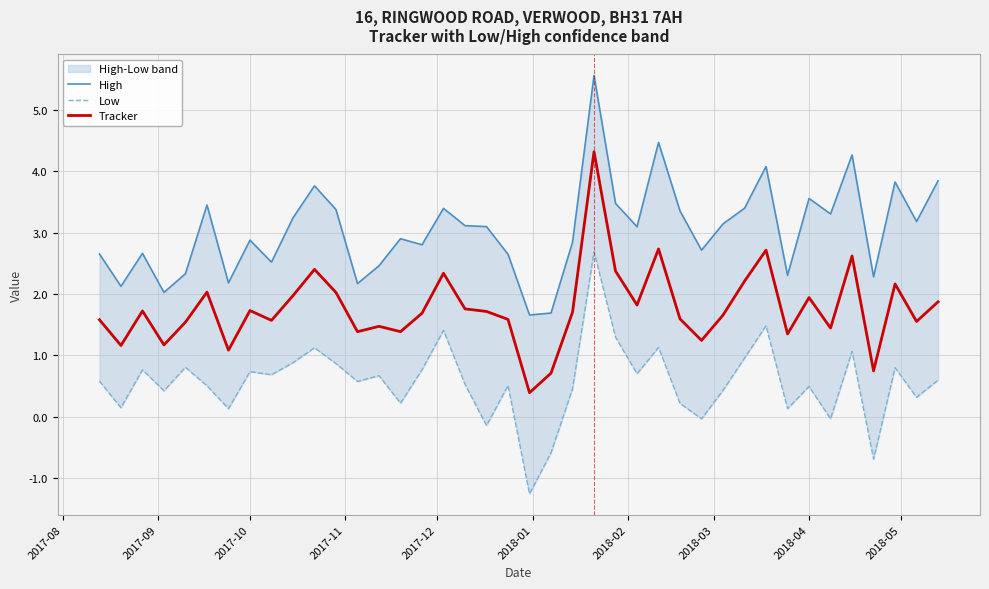

True or false: Tracker and High intersect in this chart.

False